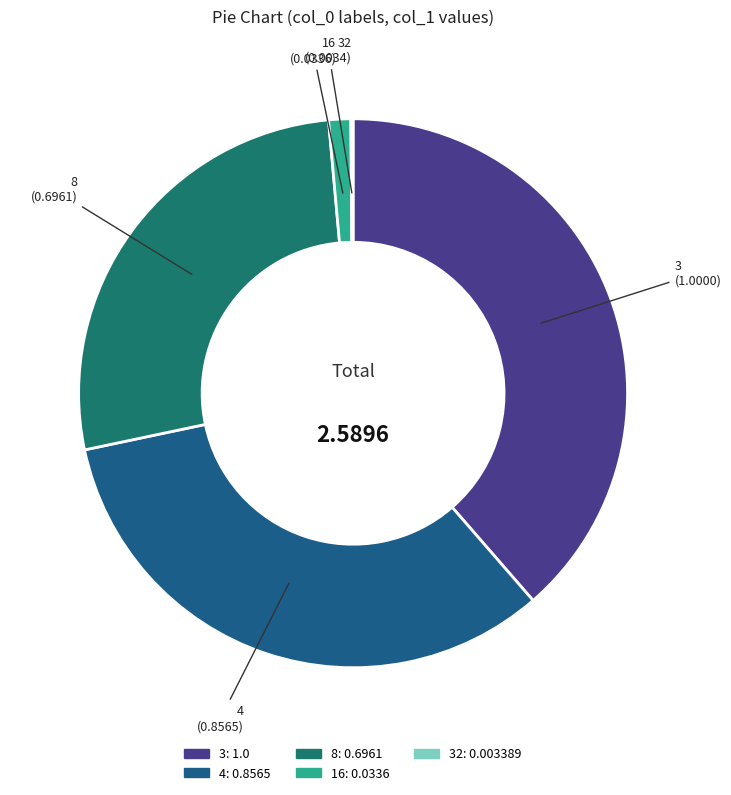

Does any single category account for the majority?

No